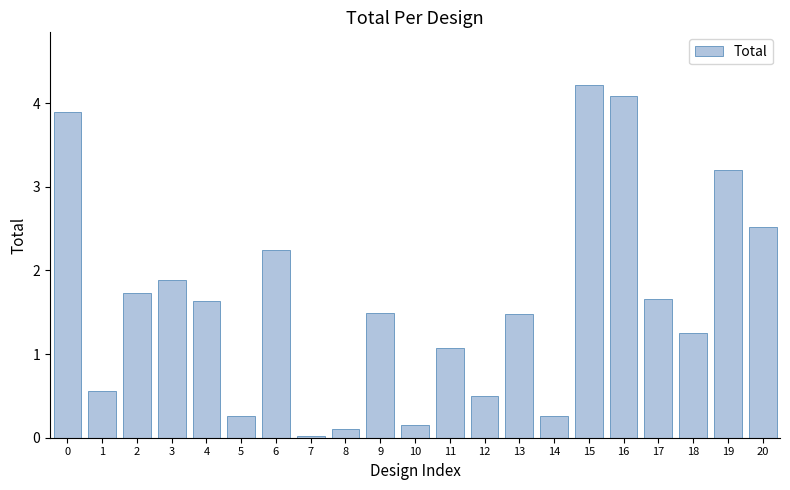

At which label is the value closest to 2?

3